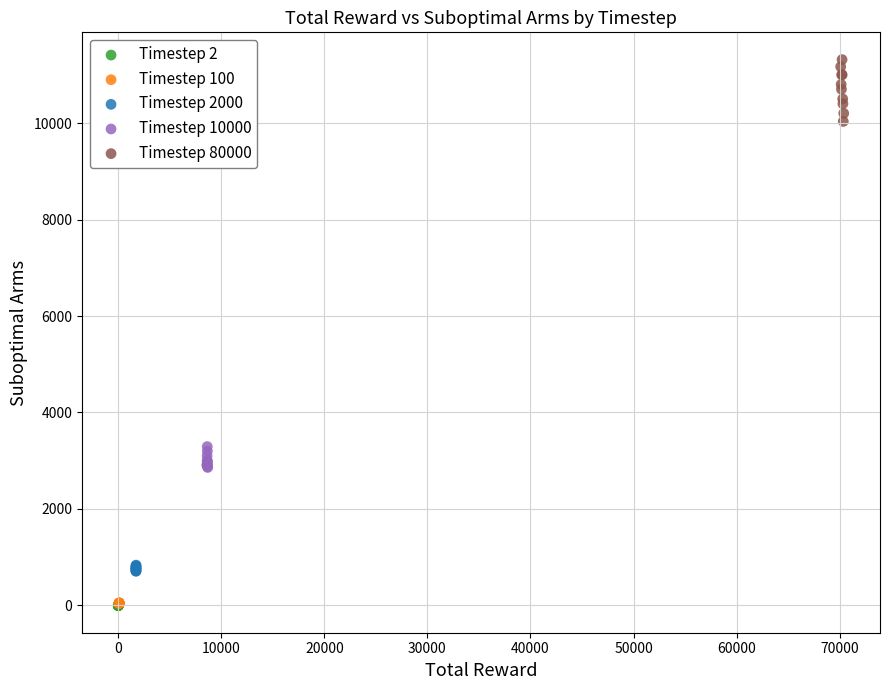

Which series contains the highest Y value?

Timestep 80000